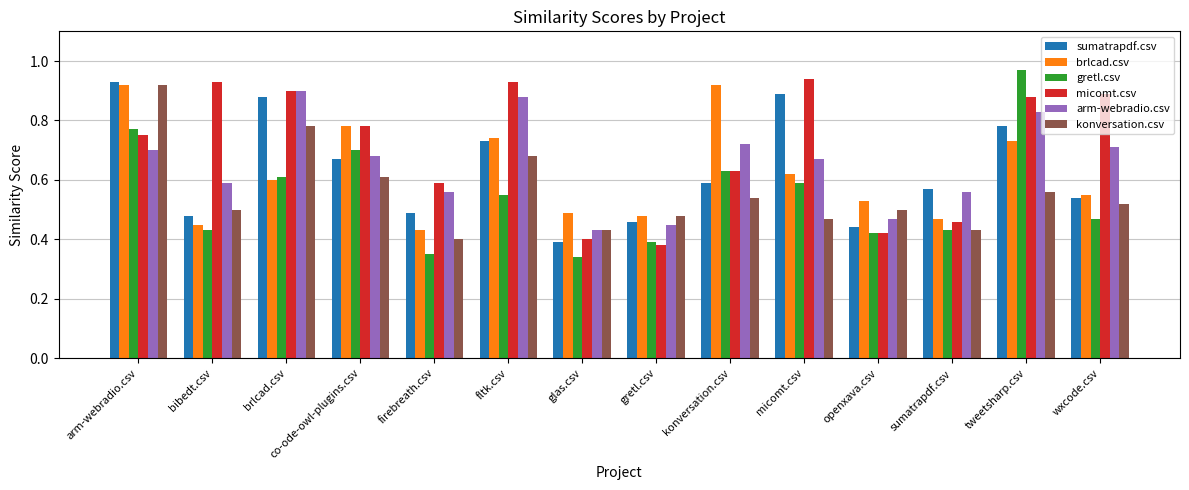

What is the sum of all micomt.csv values?

9.9